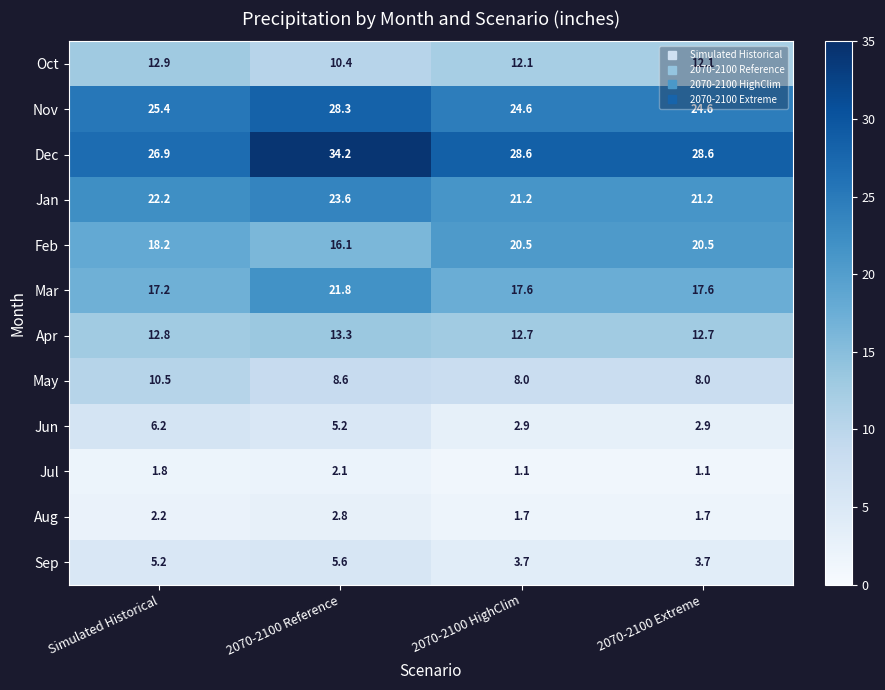

Between Simulated Historical and 2070-2100 Extreme, which series saw the biggest shift?

Jun